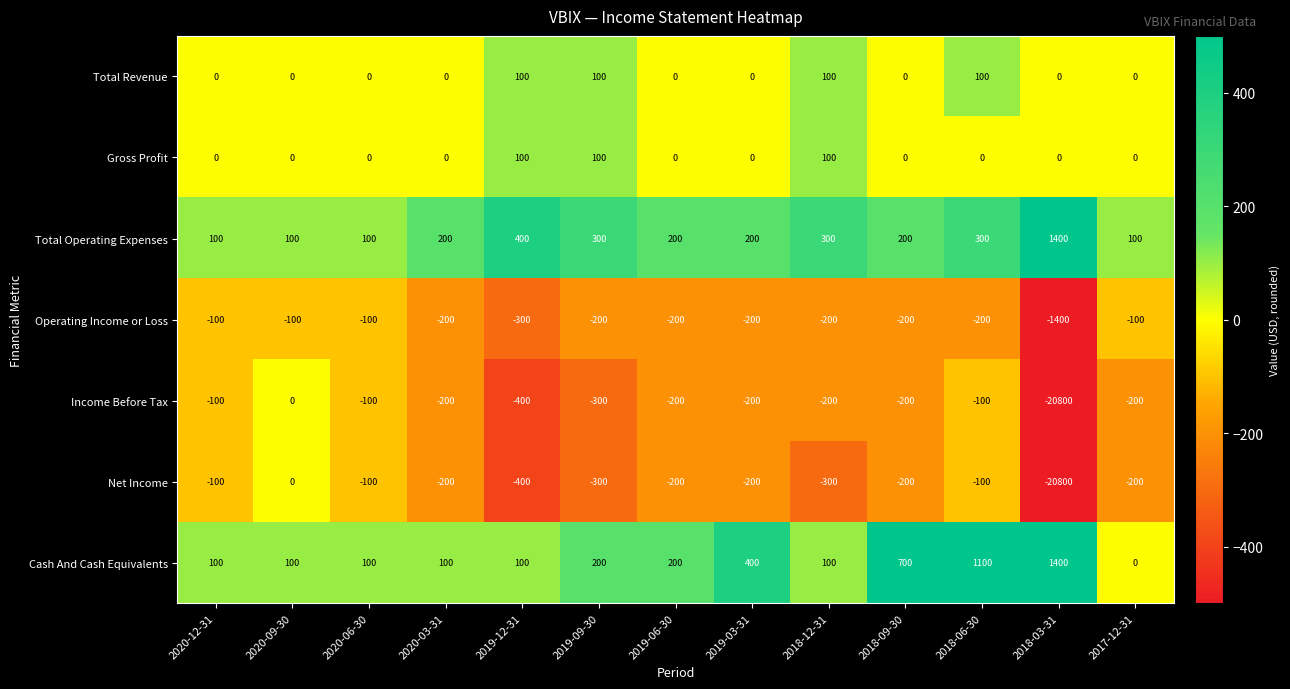

How many distinct data groups are displayed?

7